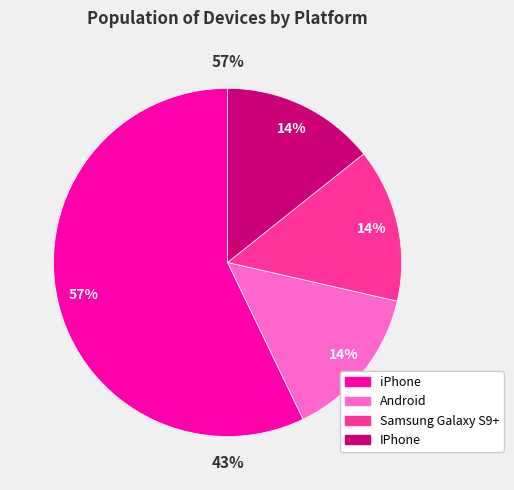

The Android slice represents 14% of the pie. True or false?

True